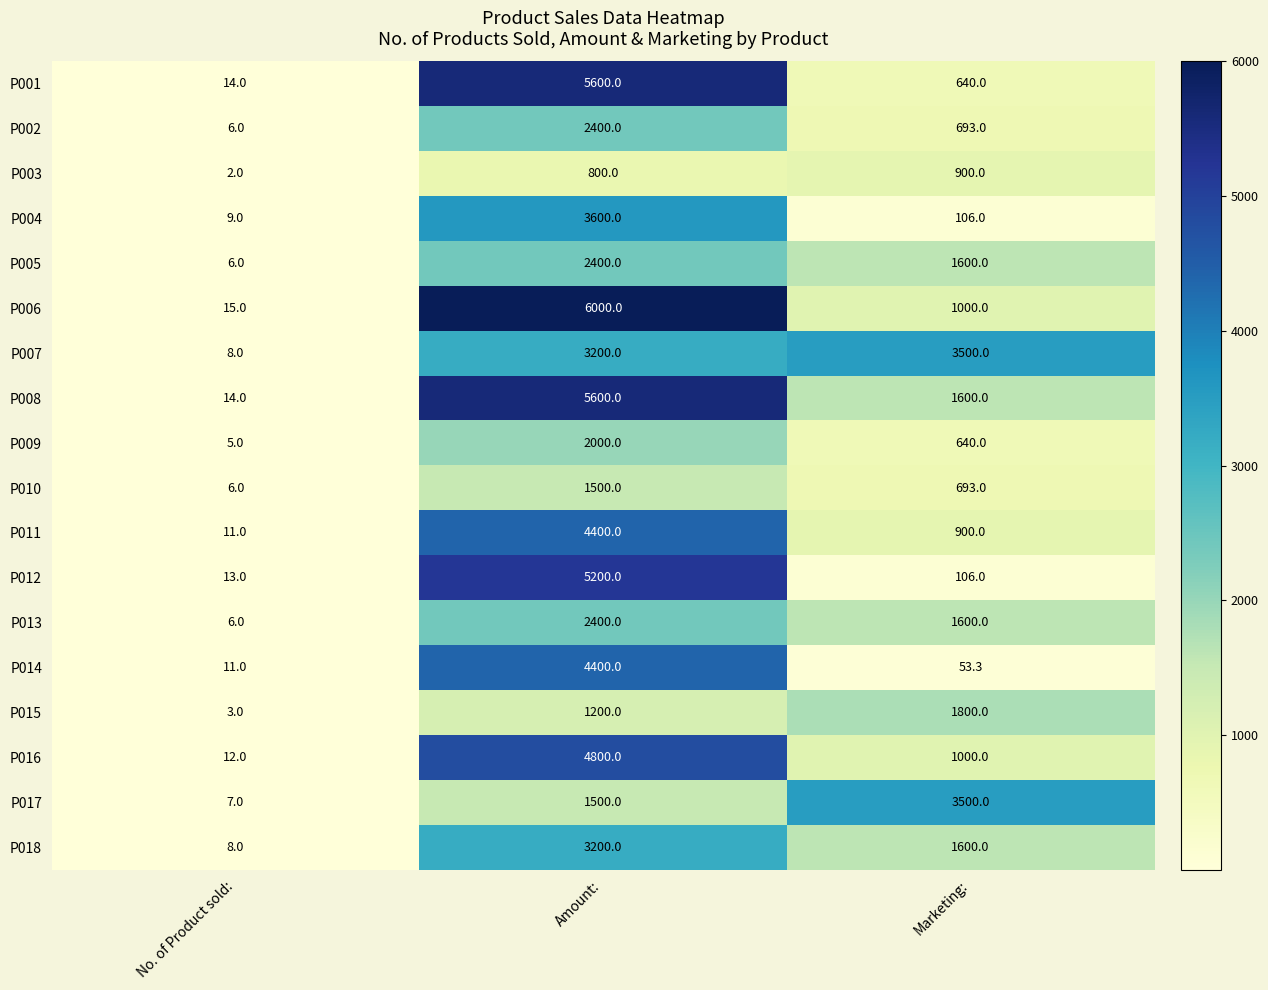

What is the sum of the P006 values at Amount: and No. of Product sold:?

6015.0